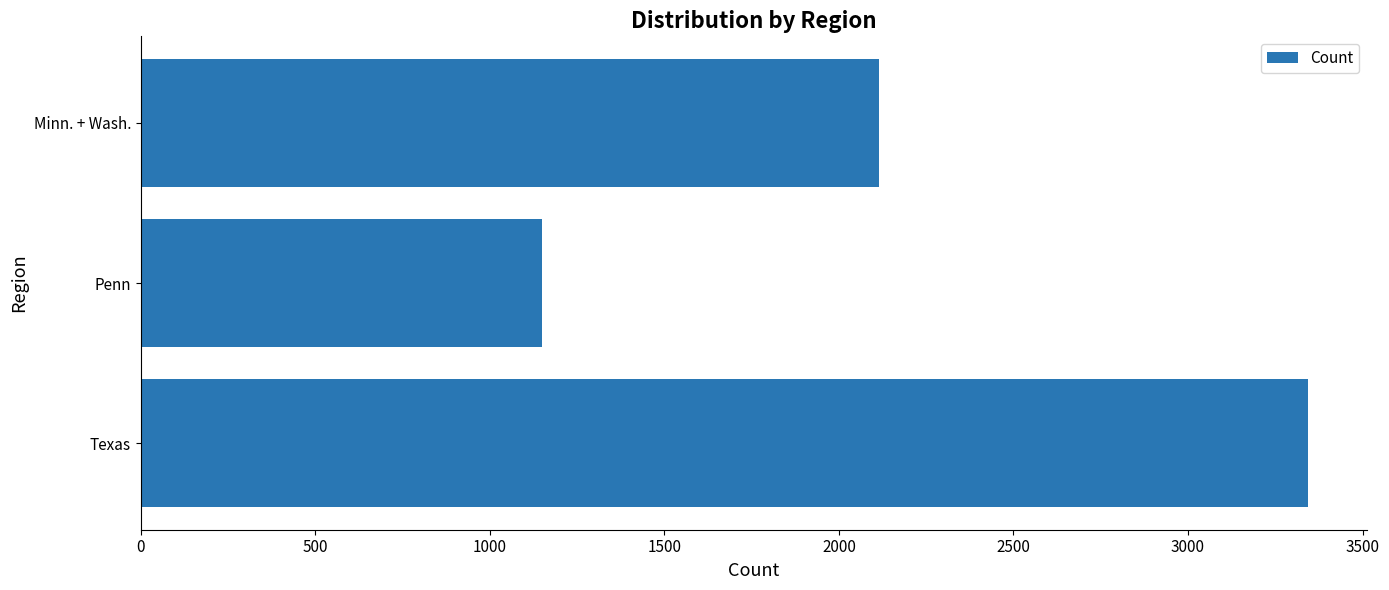

The value at Texas is 3345. True or false?

True